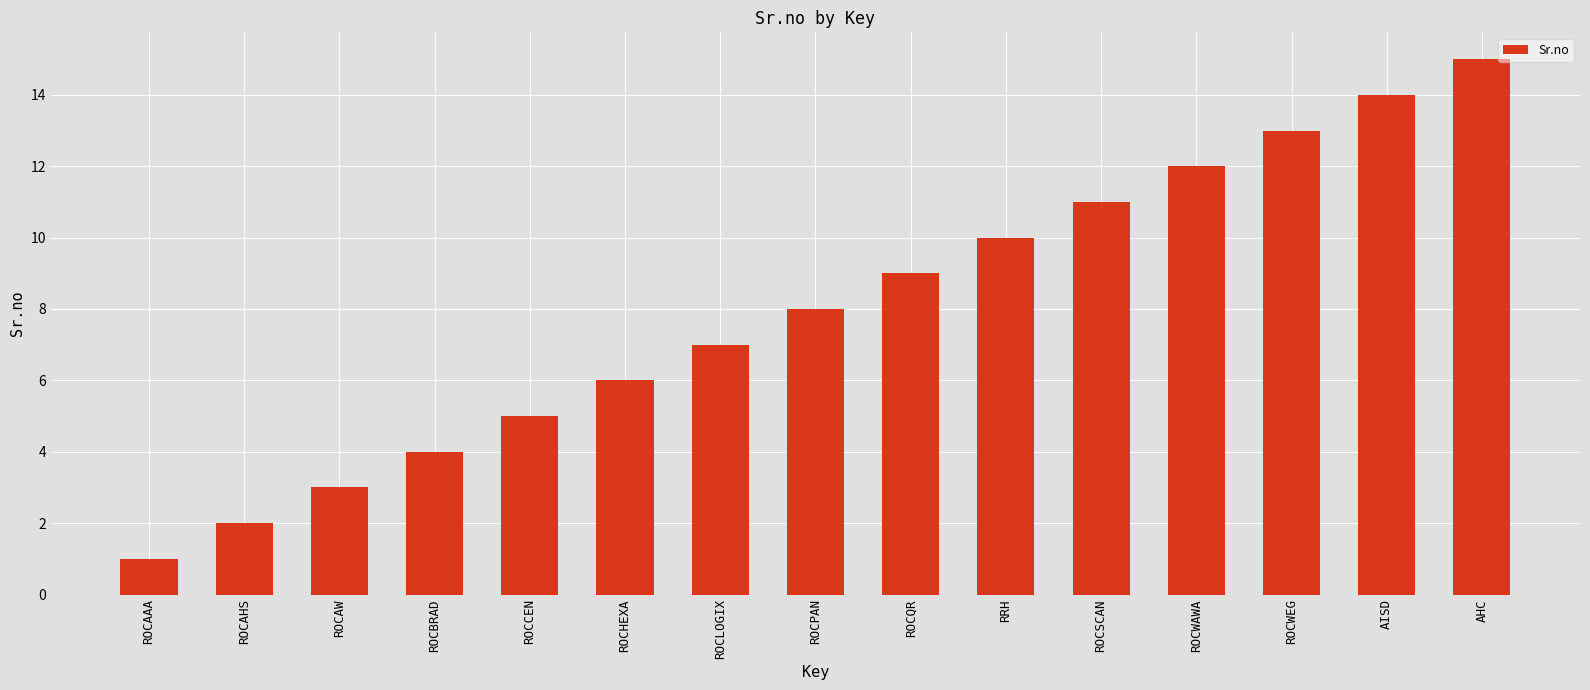

What position from the right is ROCSCAN?

5